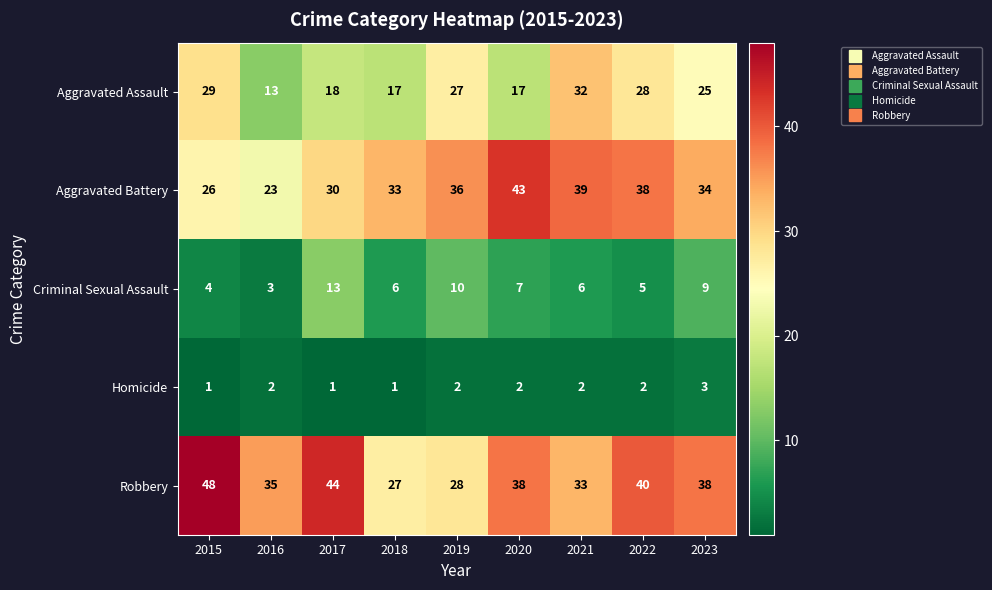

Rank the series at 2021 from lowest to highest value.

Homicide, Criminal Sexual Assault, Aggravated Assault, Robbery, Aggravated Battery